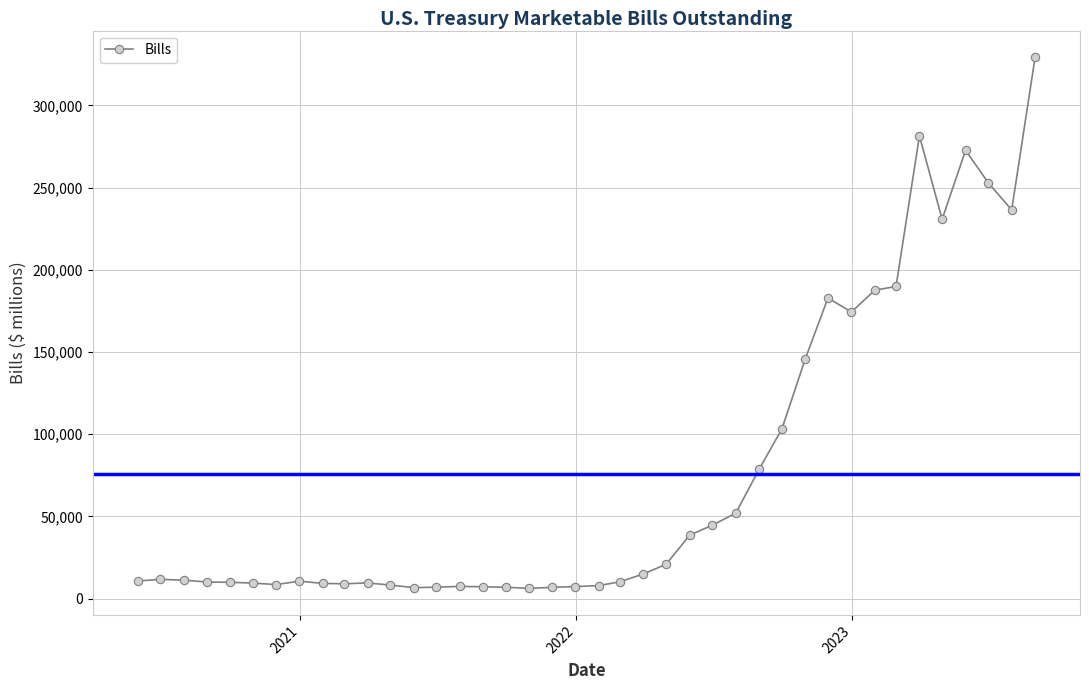

True or false: the data has more than 1 interior local peaks.

True